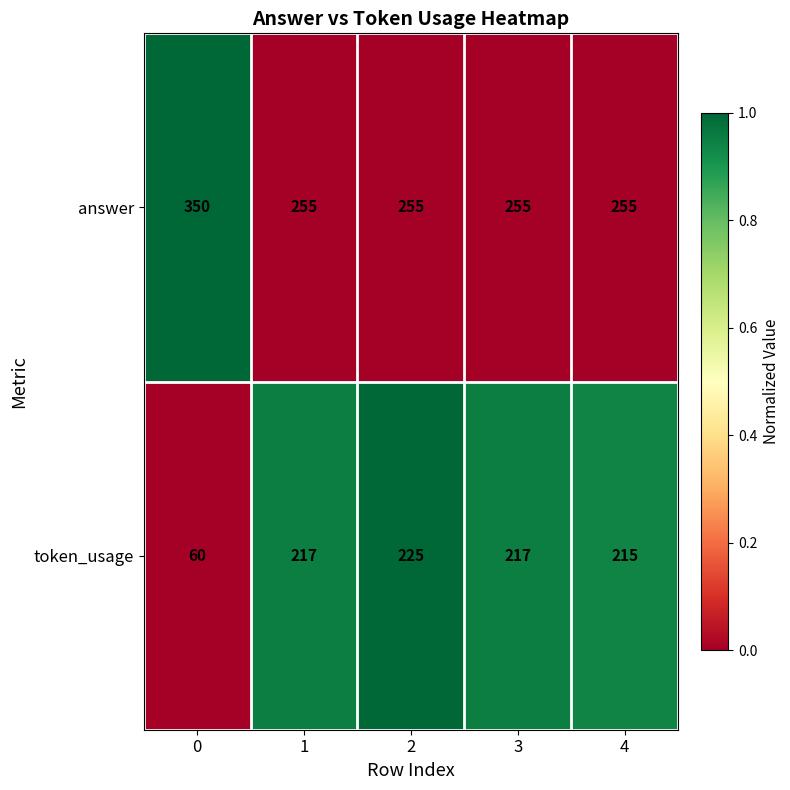

What is the sum of the token_usage values at 4 and 1?

432